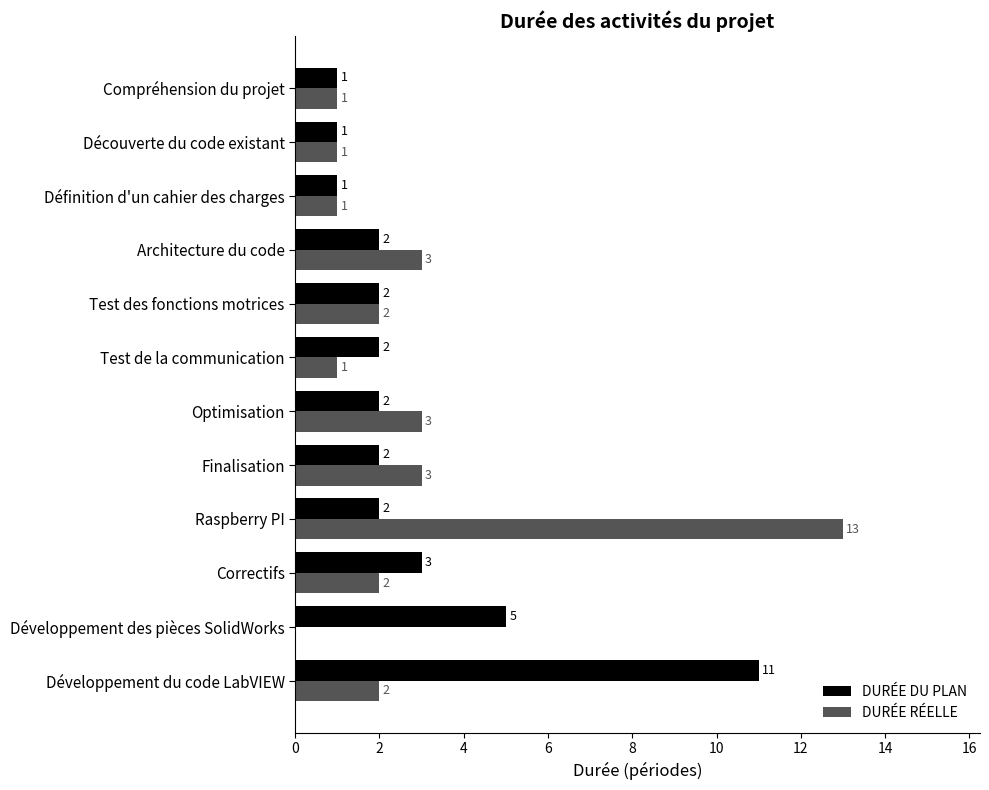

How many values in DURÉE RÉELLE are above zero?

11